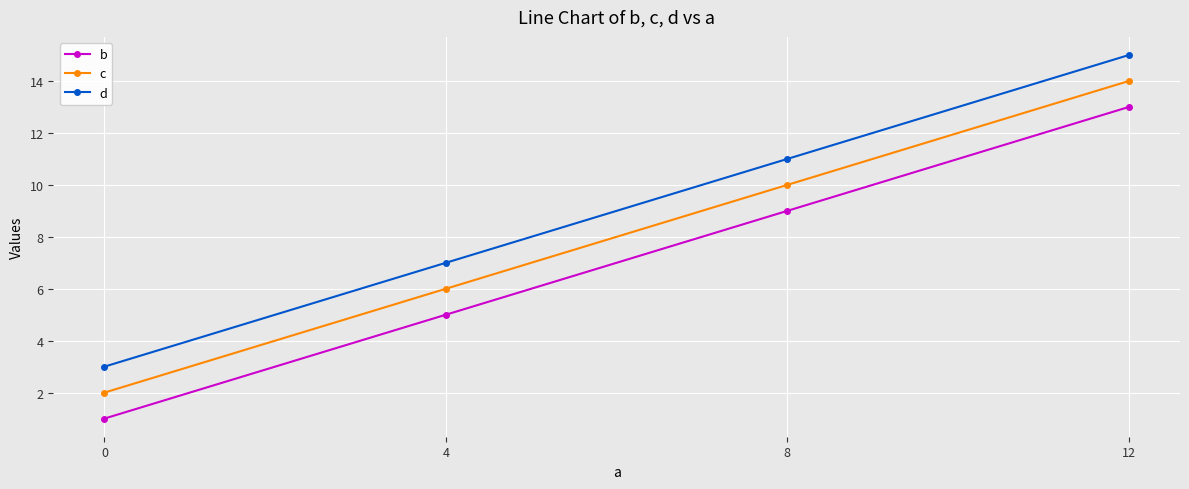

Rank the series by their average value, from lowest to highest.

b, c, d